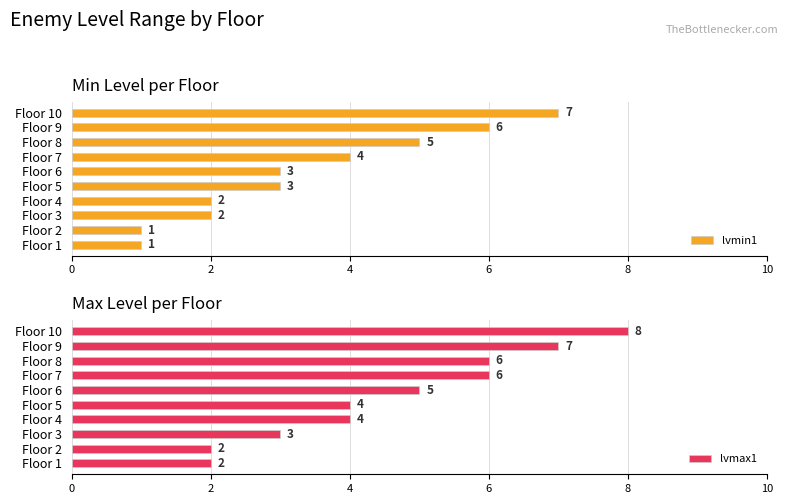

How many lvmin1 values are between 2 and 5?

6